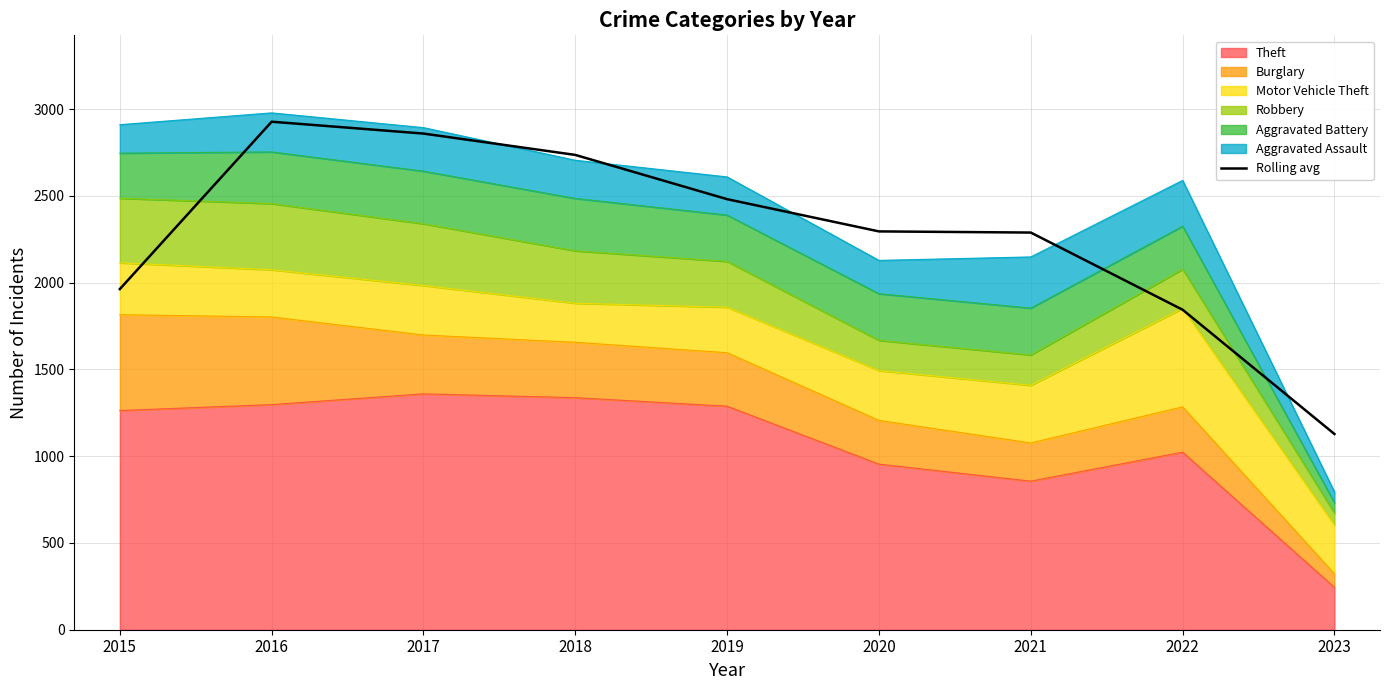

Reading left to right, list all the values displayed in this chart.

1962.7	2927.0	2858.7	2735.7	2480.7	2295.0	2288.3	1843.7	1127.7